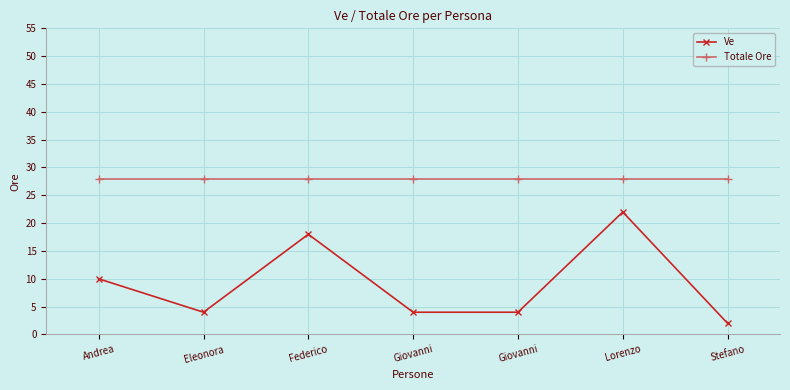

Reading left to right, transcribe all the data shown in this chart.

Ve: Andrea=10	Eleonora=4	Federico=18	Giovanni=4	Giovanni=4	Lorenzo=22	Stefano=2
Totale Ore: Andrea=28	Eleonora=28	Federico=28	Giovanni=28	Giovanni=28	Lorenzo=28	Stefano=28